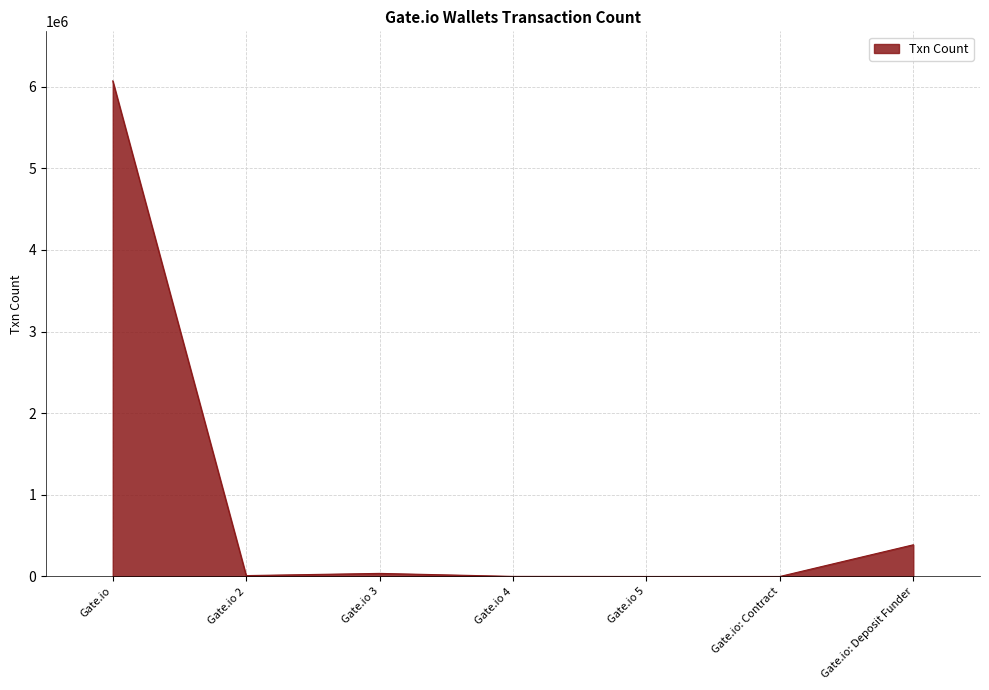

The chart shows a value of 6069728 at Gate.io. True or false?

True